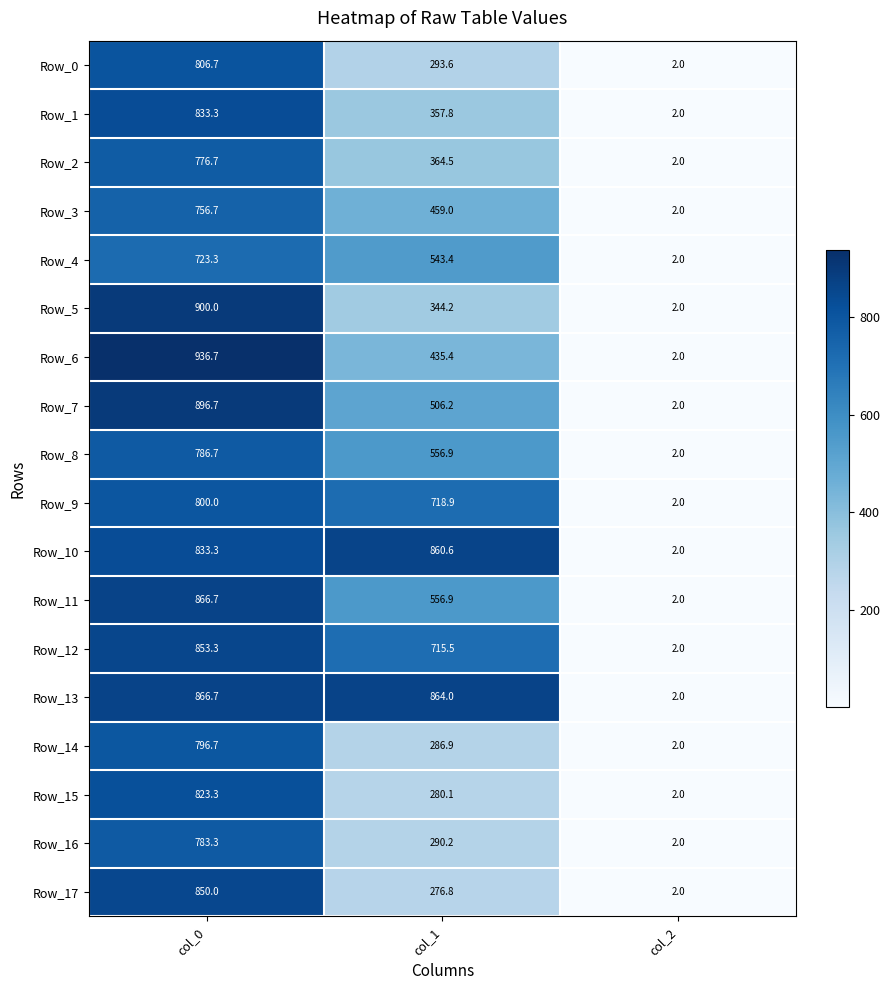

Which series has the largest range (max minus min)?

Row_6